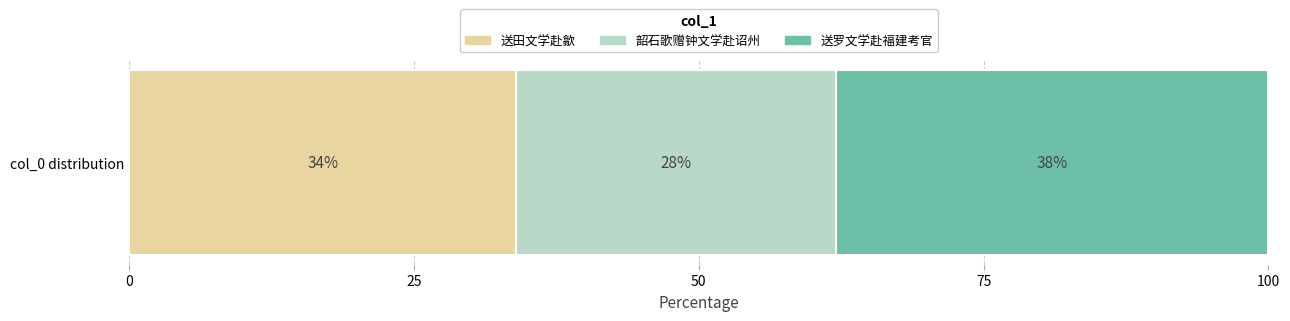

How many distinct data groups are displayed?

3